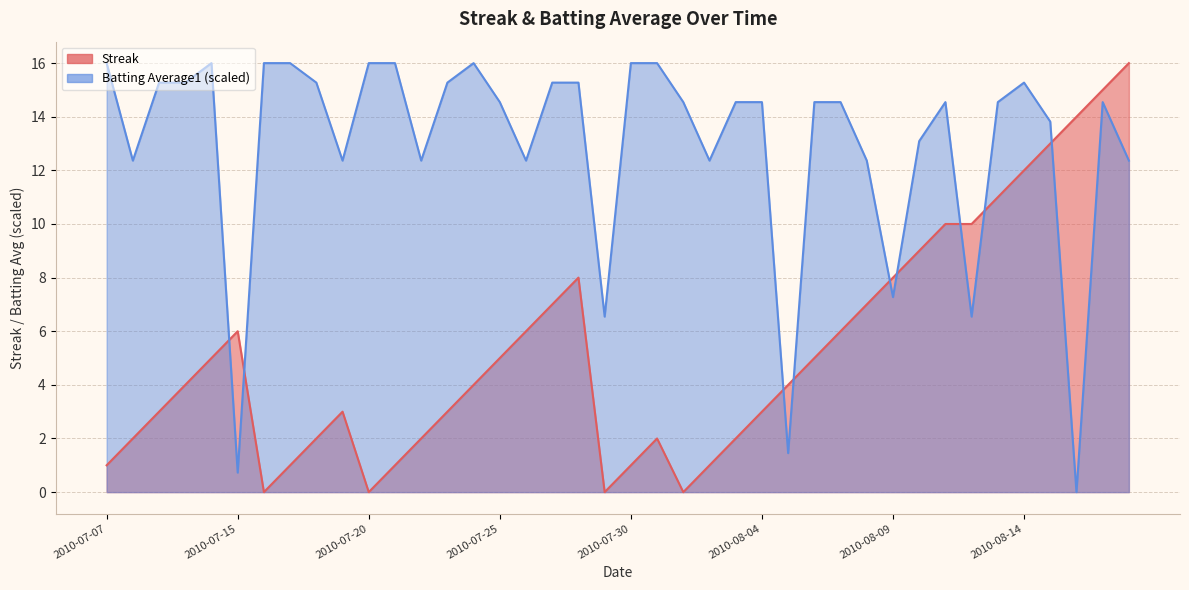

Which category has the lowest value across all series?

2010-07-16